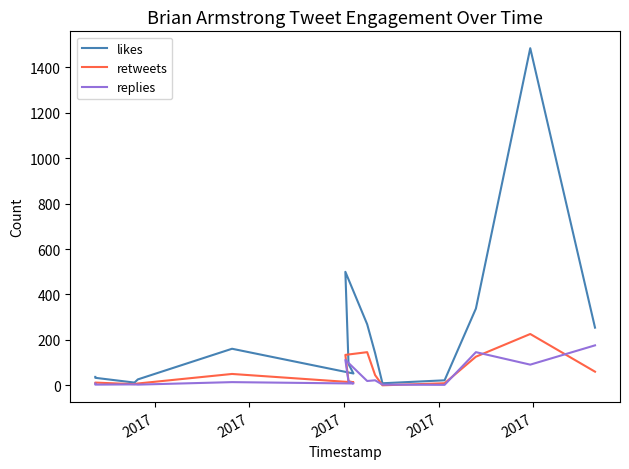

Is the value of retweets at 12 greater than the value of likes at 2017?

Yes